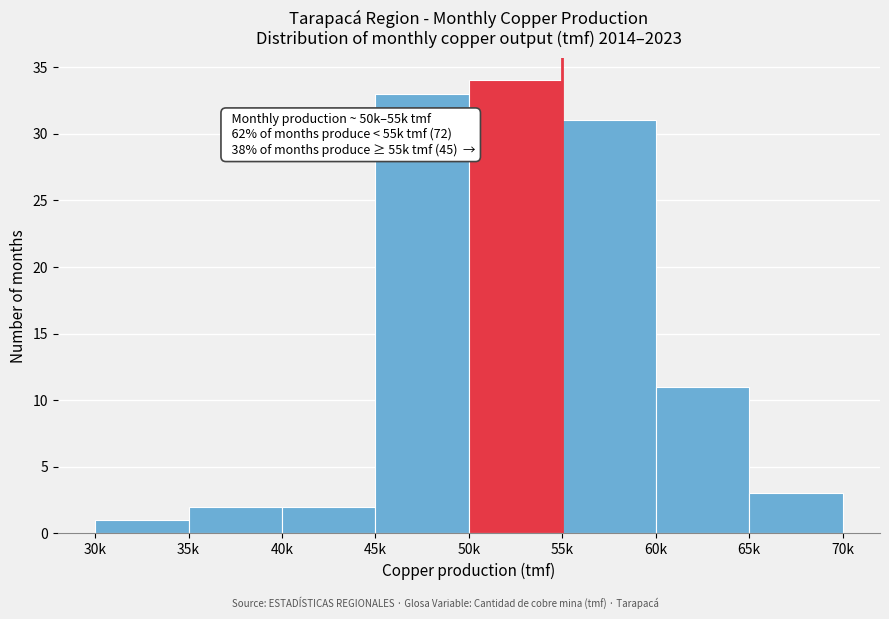

Reading left to right, extract all data points from this chart.

30k=1	35k=2	40k=2	45k=33	50k=34	55k=31	60k=11	65k=3